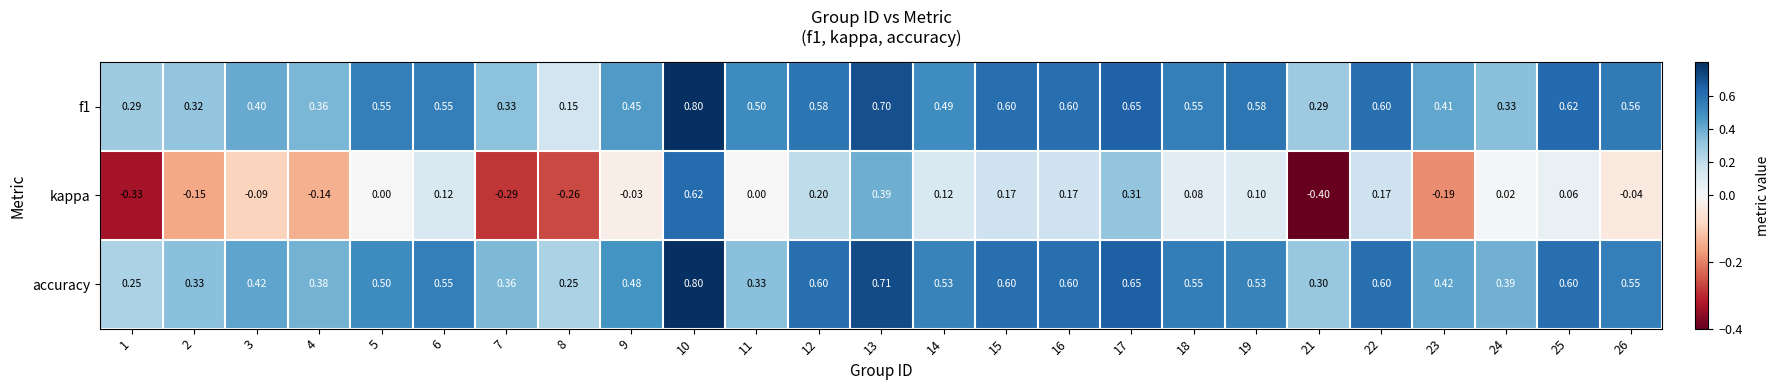

Which series changed the most between 9 and 17?

kappa